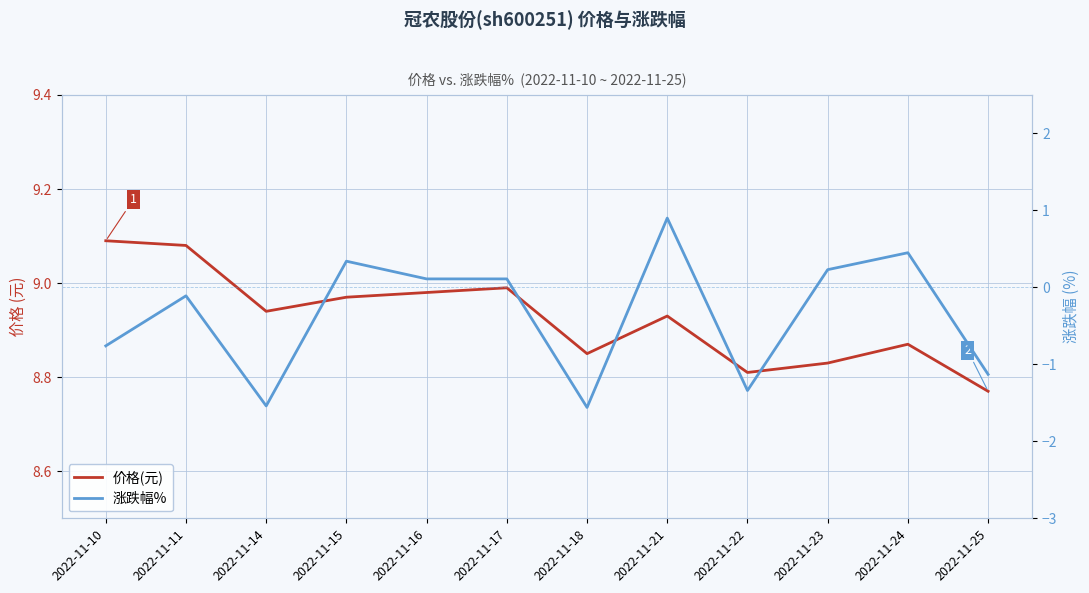

What is the maximum value shown in the chart?

9.1